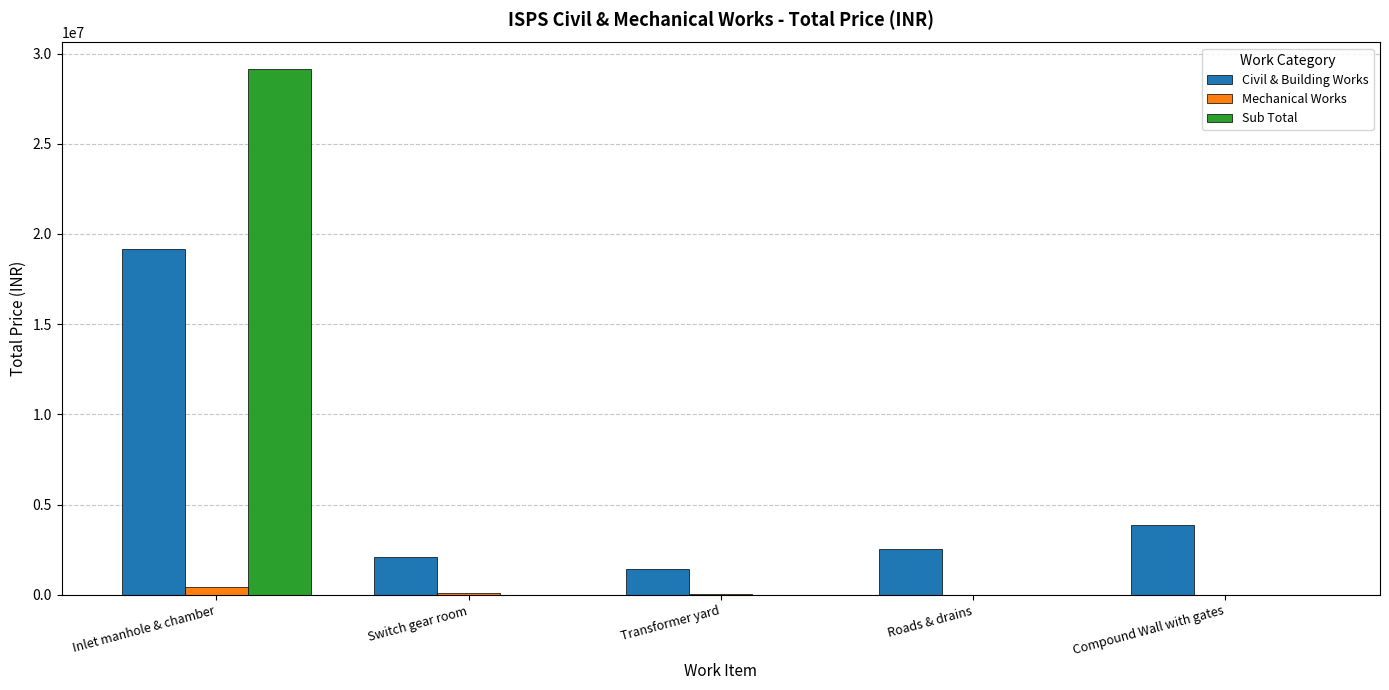

What is the sum of all Civil & Building Works values?

29154480